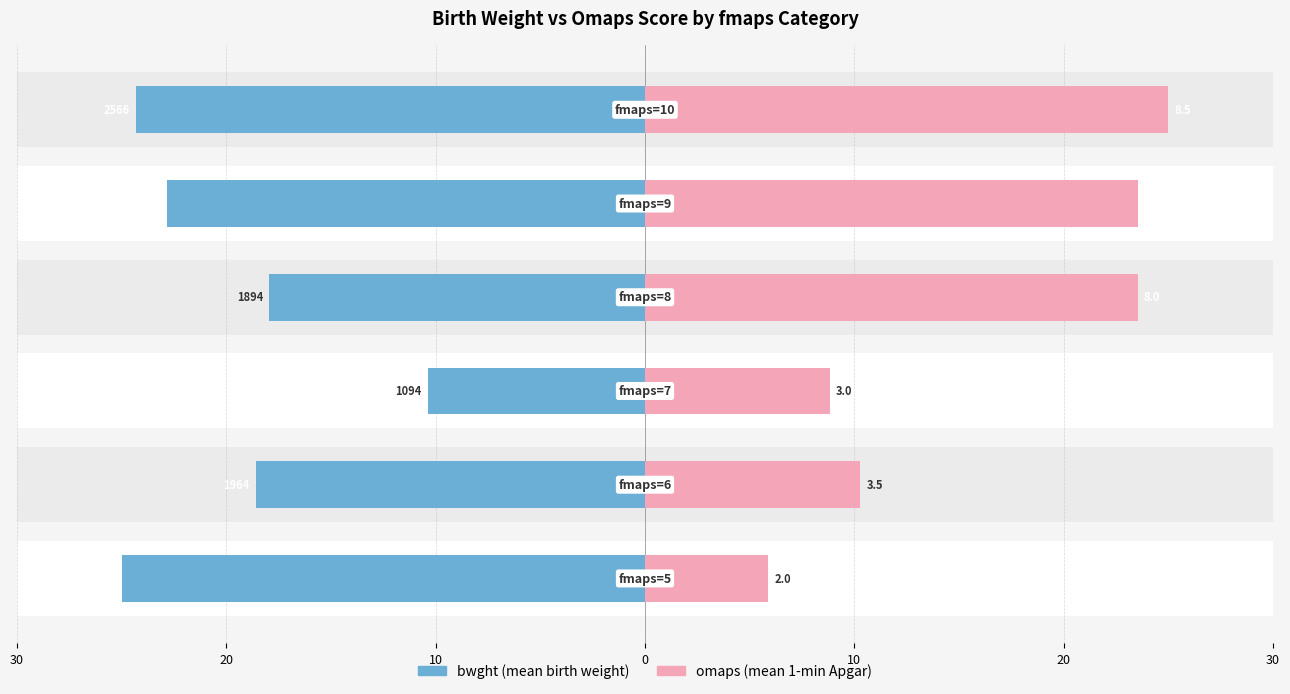

What is the difference between the maximum and minimum values in the bwght series?

14.6